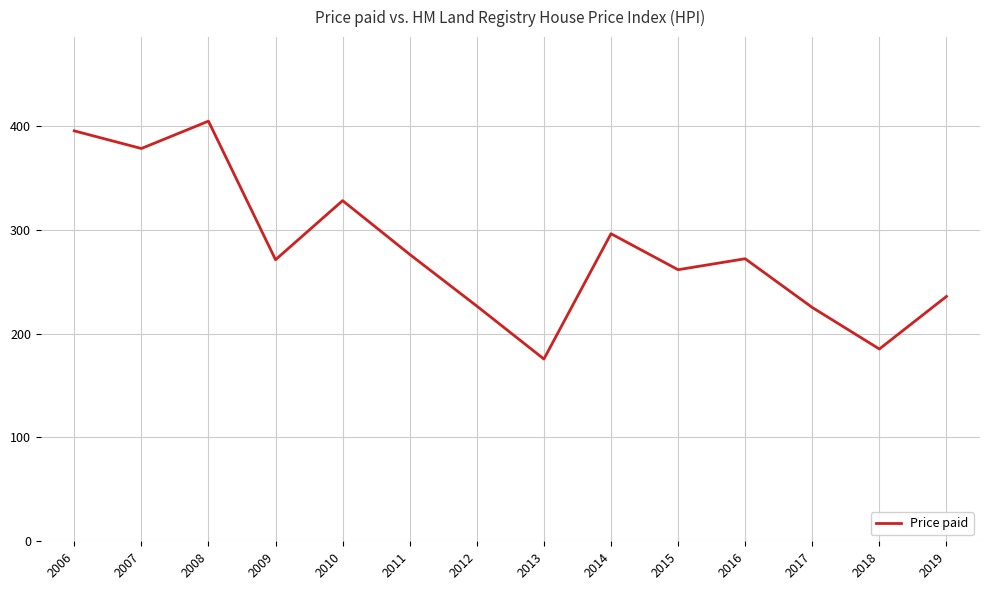

How many series are shown in this chart?

1